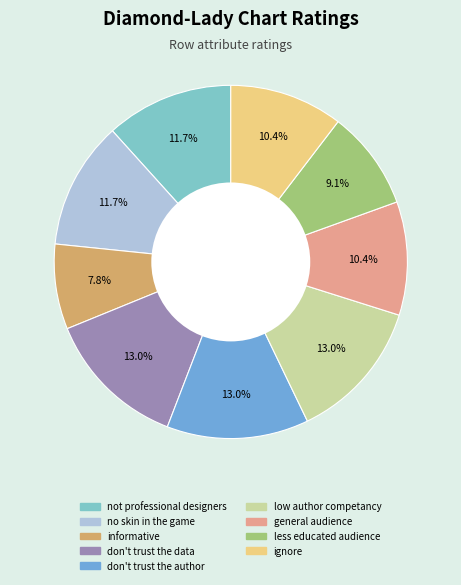

True or false: don't trust the author accounts for 13% of the total.

True